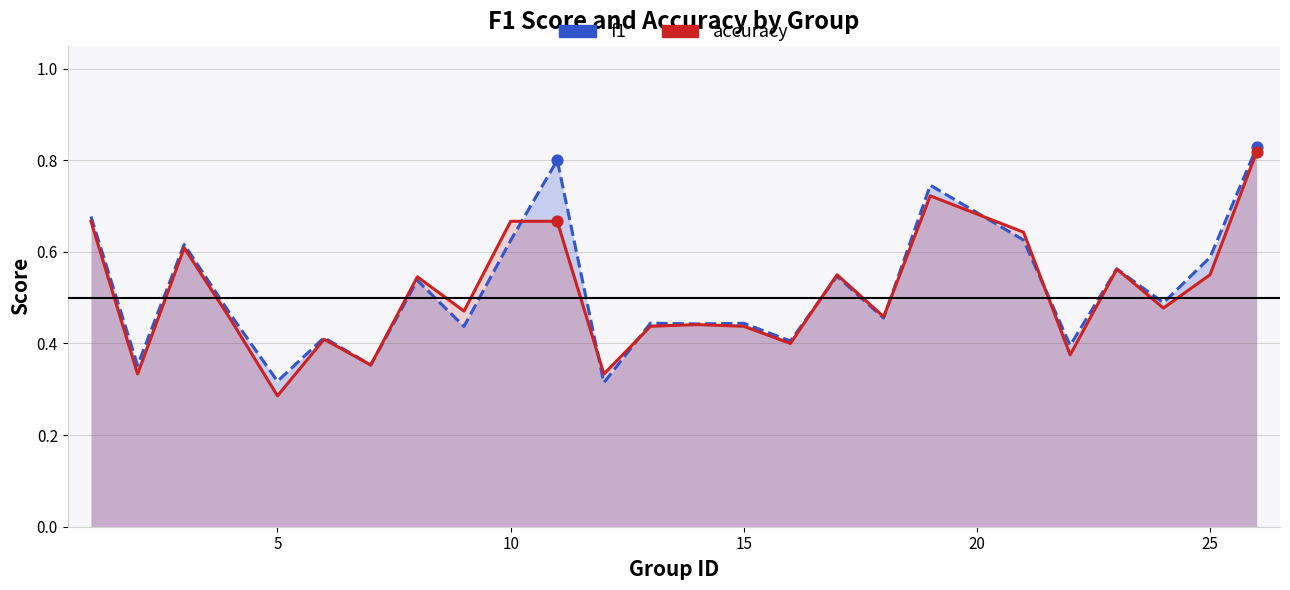

Is the value of accuracy at 14 greater than the value of f1 at 21?

No